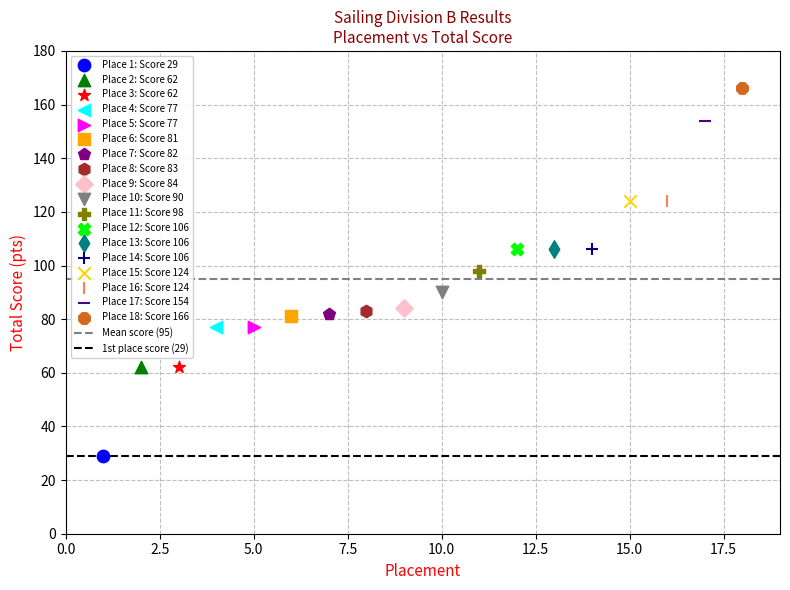

Which series reaches the minimum Y coordinate?

Place 1: Score 29